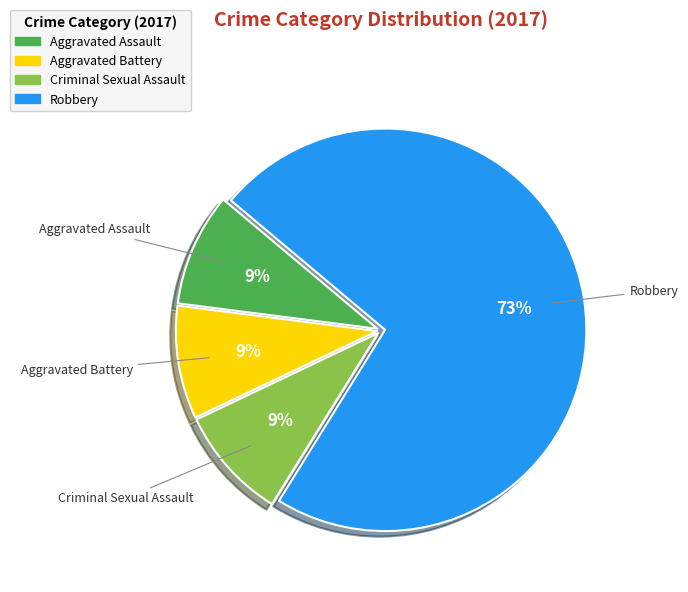

Which slice represents more than half of the pie?

Robbery